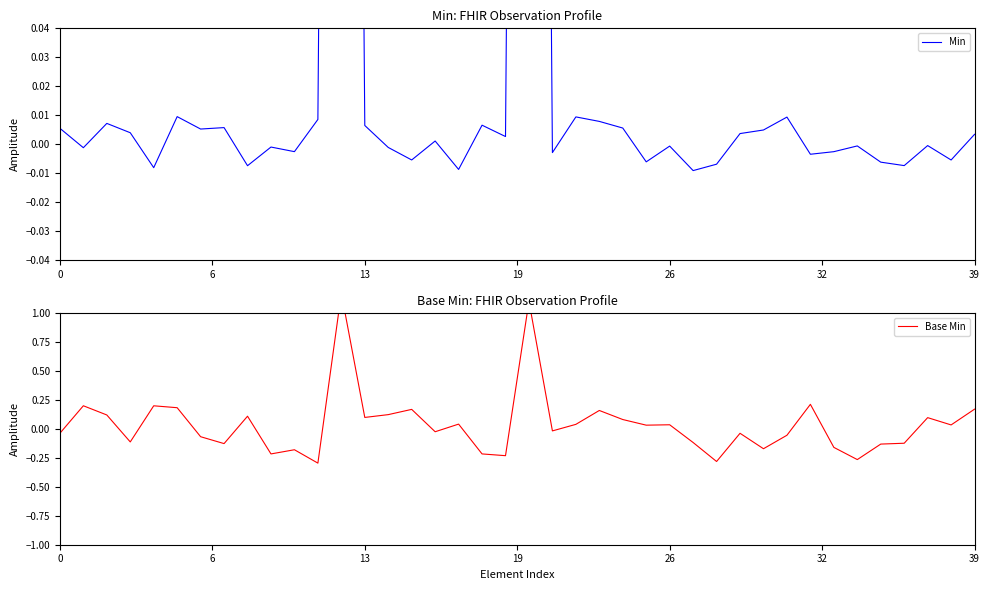

What is the difference between the maximum and minimum values in the Min series?

1.0